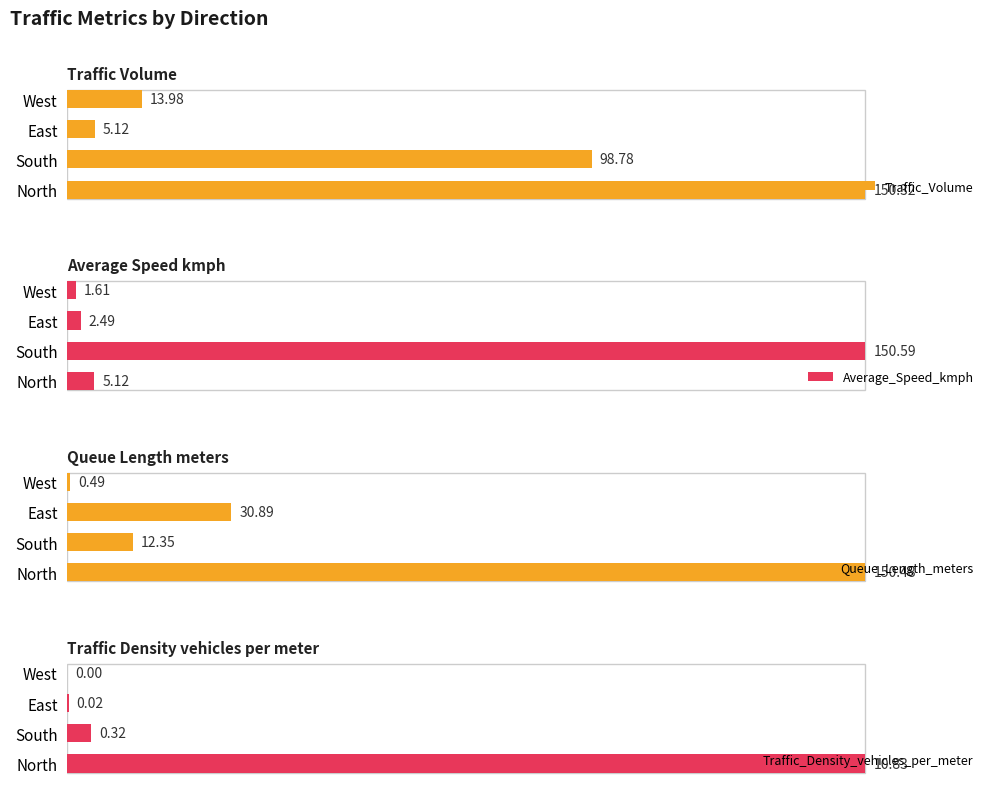

Does the chart contain any negative values?

No